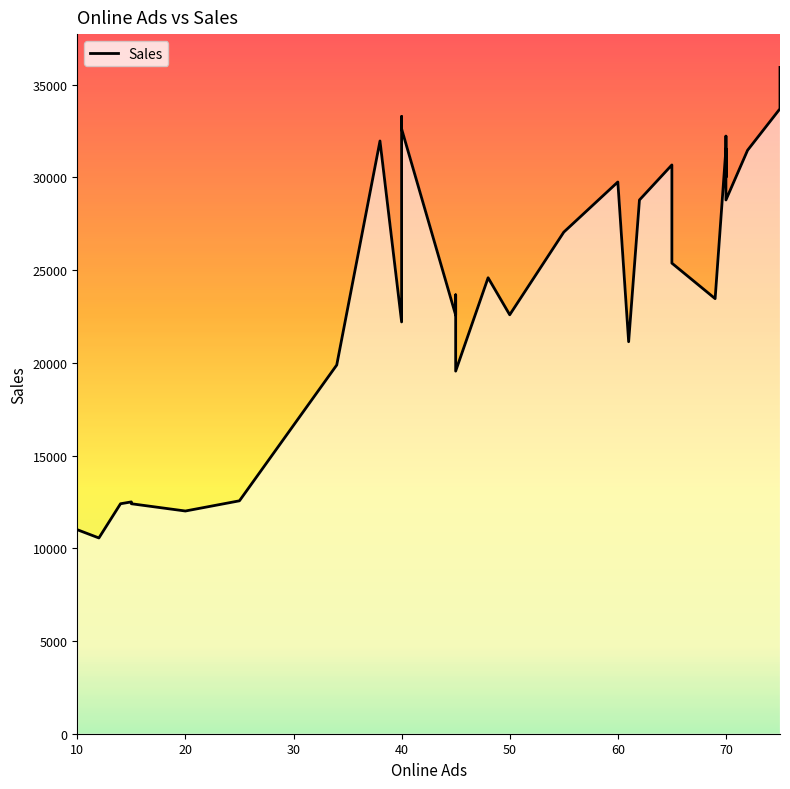

Rank the categories by value from highest to lowest.

75, 75, 40, 40, 70, 38, 70, 72, 65, 70, 60, 62, 70, 55, 65, 48, 45, 69, 50, 45, 40, 61, 34, 45, 25, 15, 15, 14, 20, 10, 12